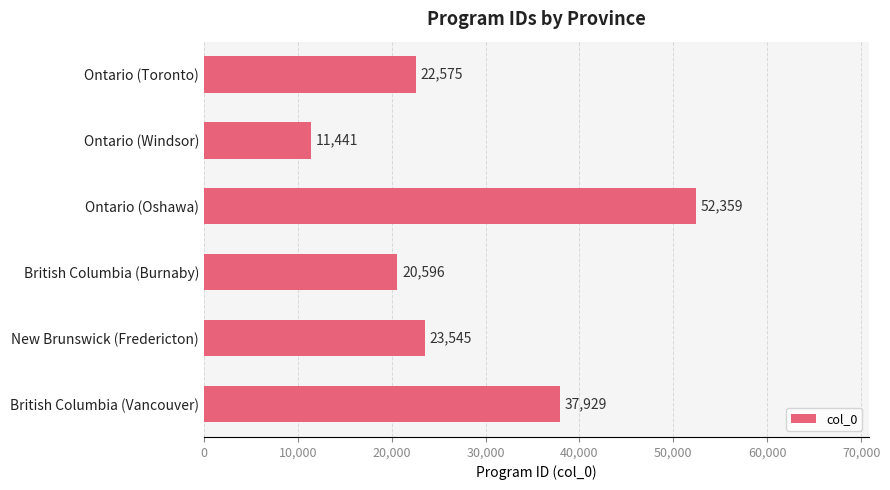

Approximately how many times larger is the value at British Columbia (Burnaby) compared to Ontario (Oshawa)?

0.4